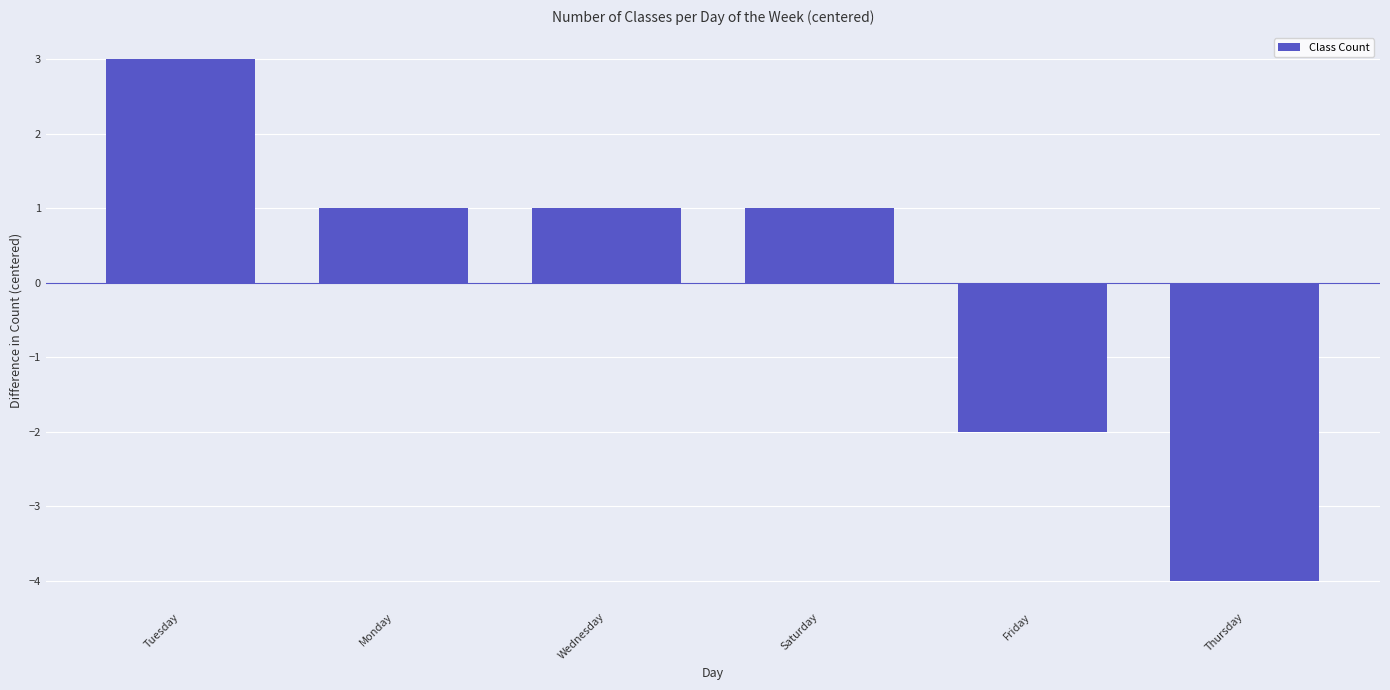

What is the change in value from Monday to Thursday?

-5